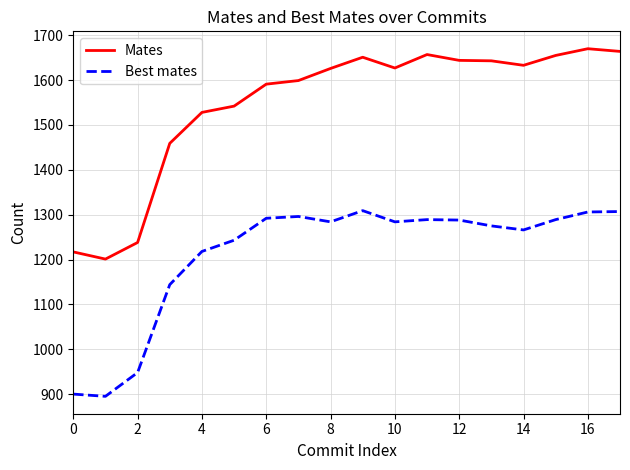

List the series in order of their peak value, highest first.

Mates, Best mates